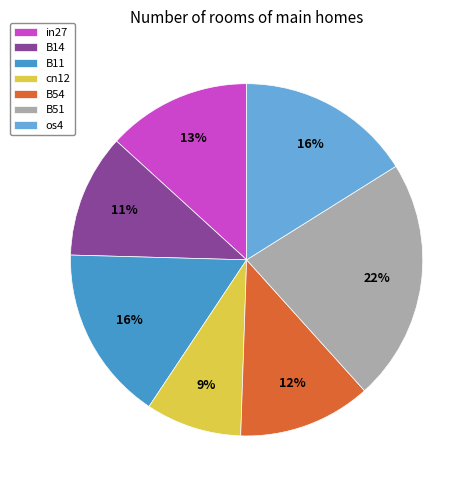

Which category has the smallest portion of the pie?

cn12